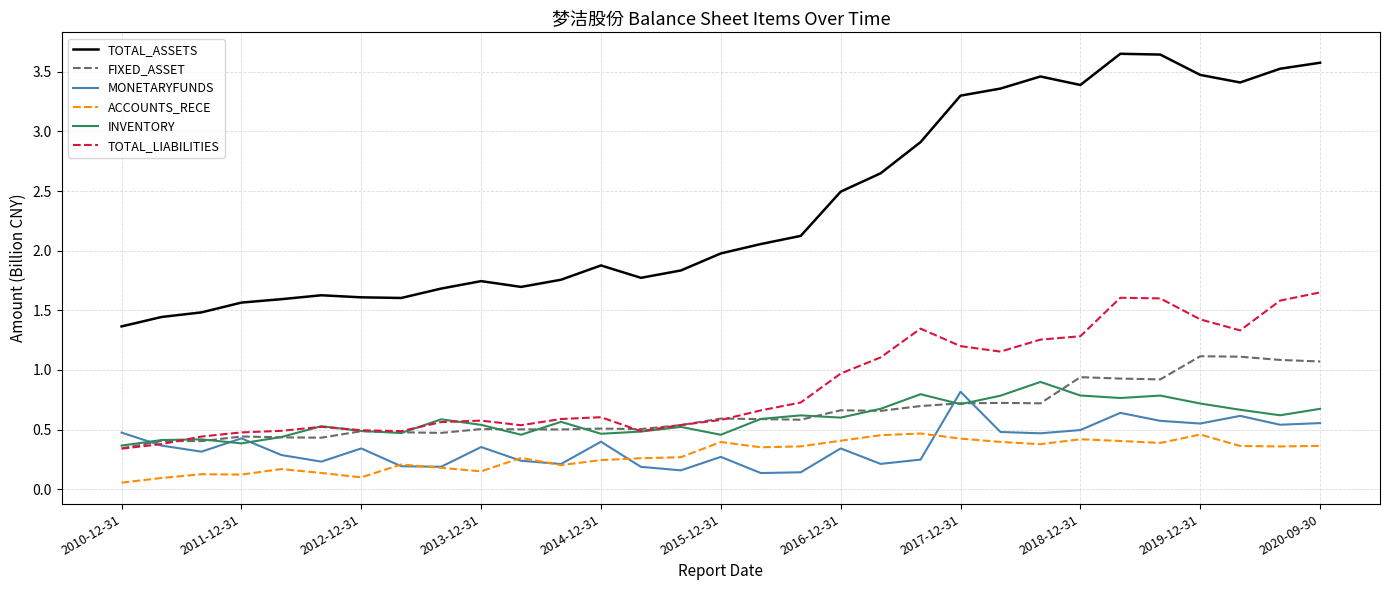

How many lines are shown in the chart?

6